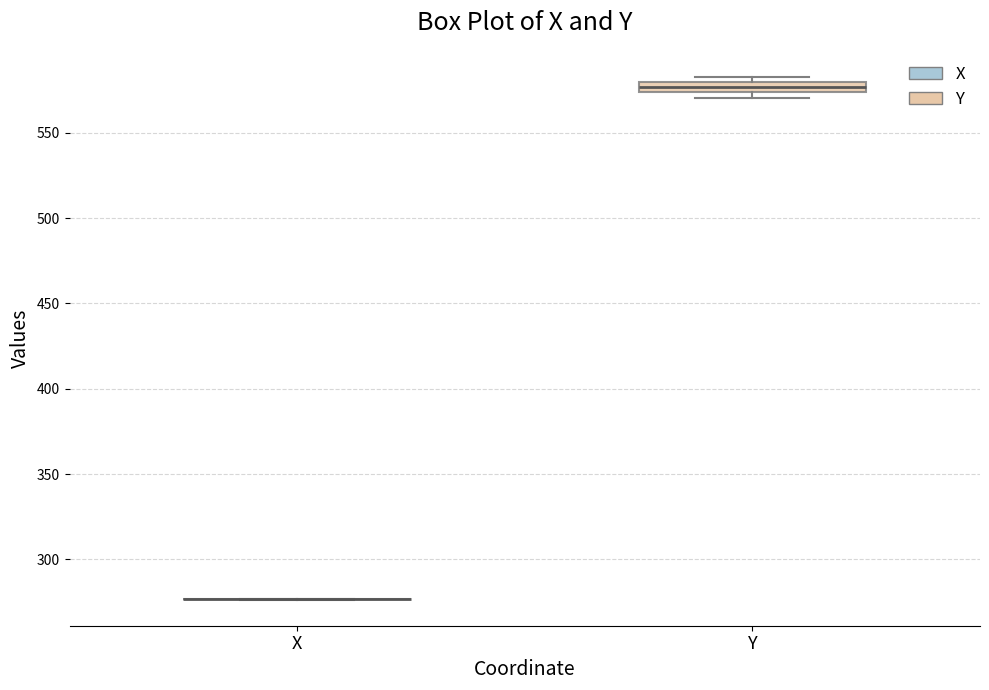

Comparing the boxes themselves (not the whiskers), which one is the tallest?

Y